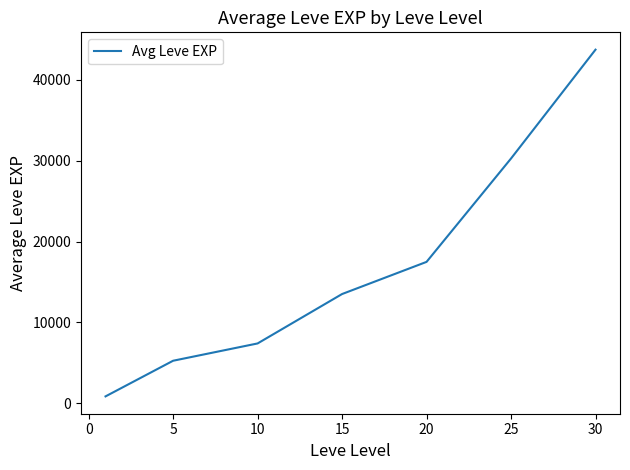

What is the difference between the second highest and minimum values?

29416.7